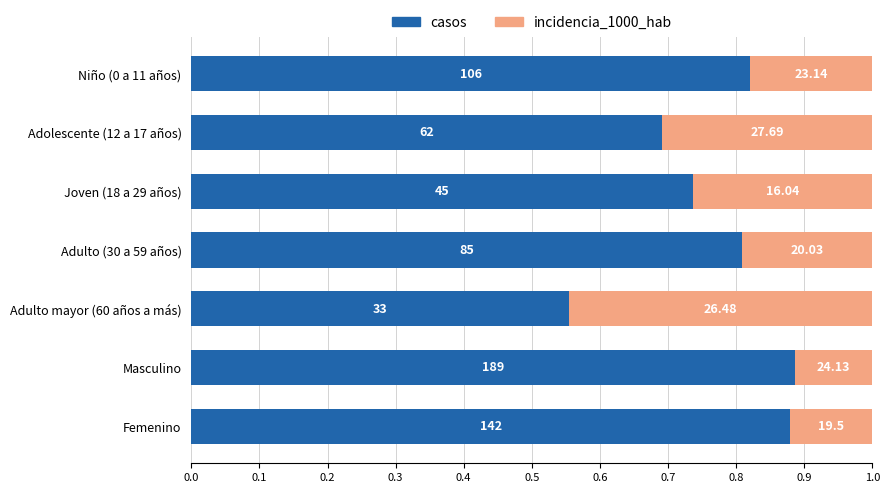

What are all the series names shown in the legend?

casos, incidencia_1000_hab